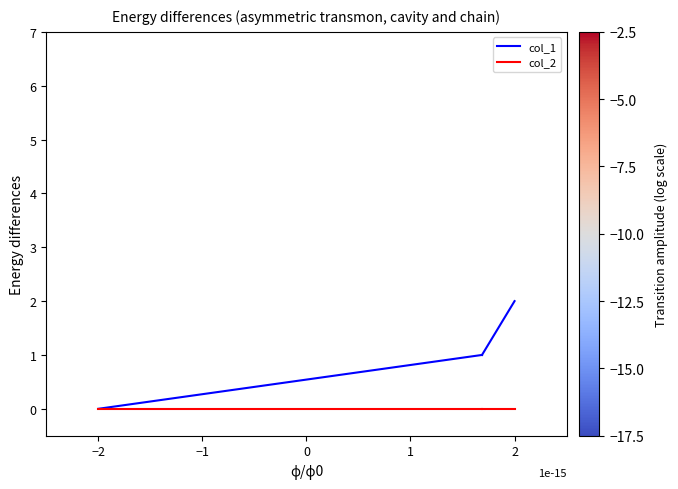

Is it true that col_1 equals -1 at −3?

False